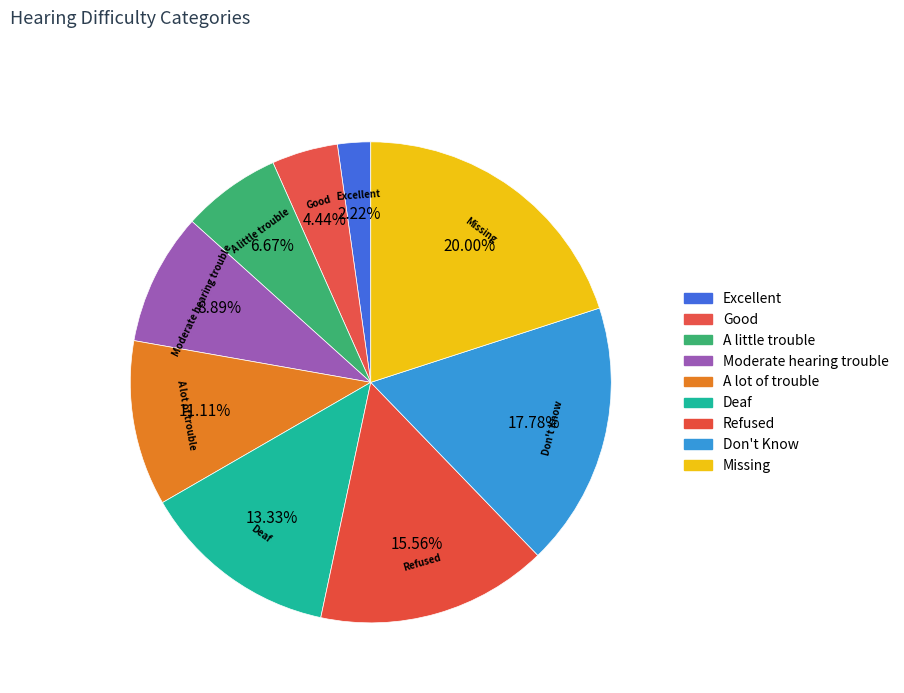

Rank the categories by value from lowest to highest.

Excellent, Good, A little trouble, Moderate hearing trouble, A lot of trouble, Deaf, Refused, Don't Know, Missing